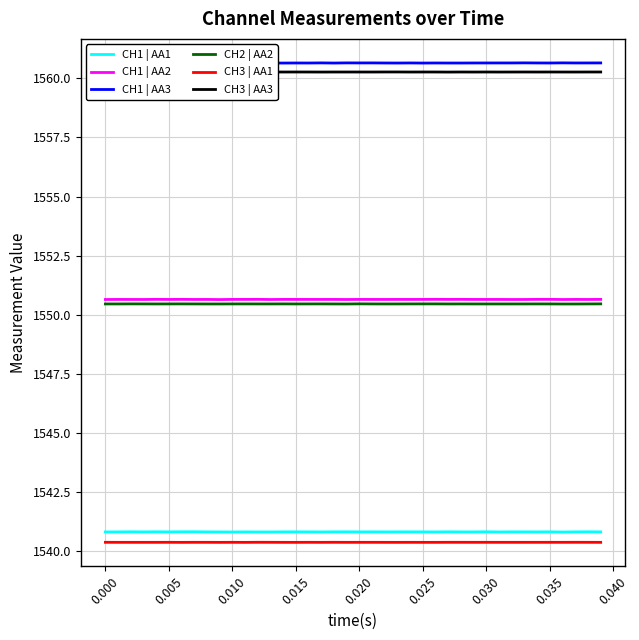

True or false: CH1 | AA1 and CH2 | AA2 cross at least once.

False